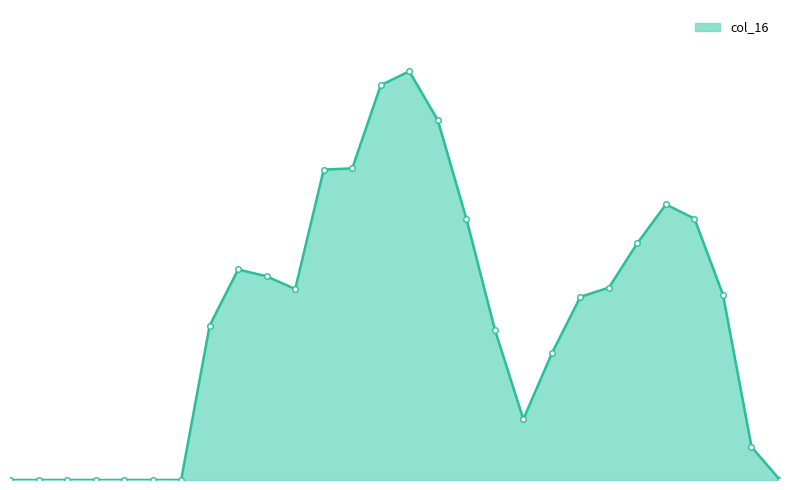

Does the chart have visible grid lines?

No